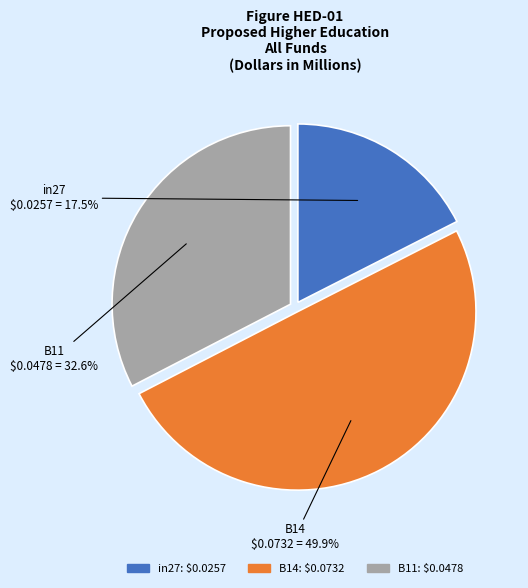

Which slice is the largest?

B14